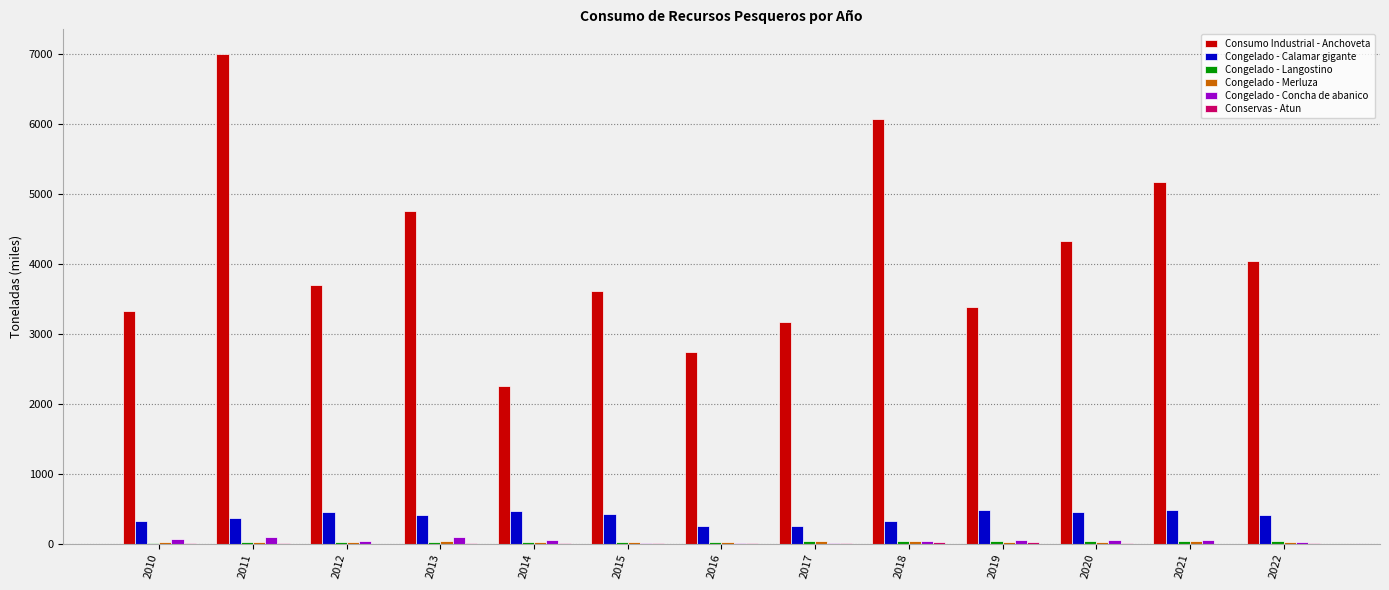

The value of Congelado - Calamar gigante at 2011 is 373.2. True or false?

True